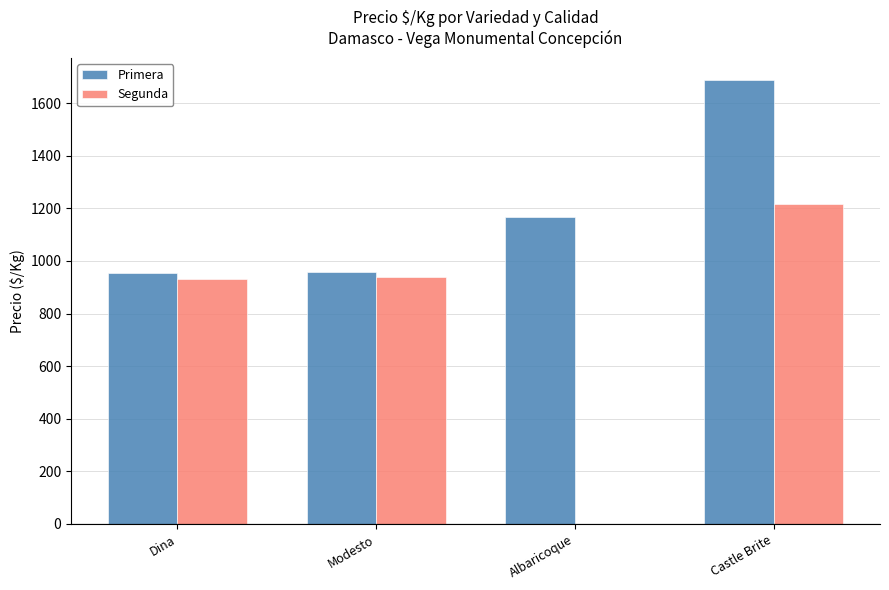

What is the average value of the Segunda series?

772